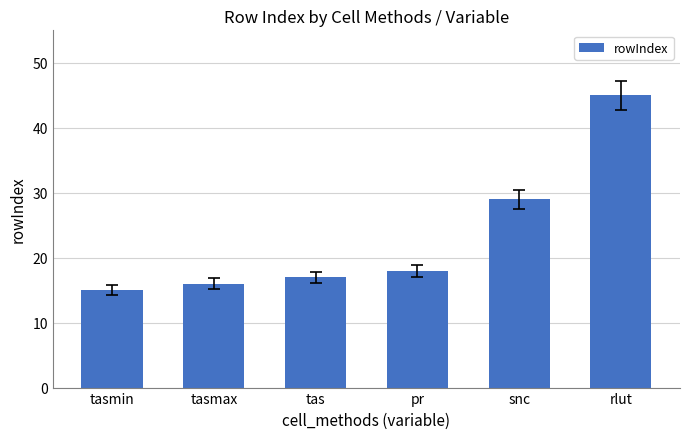

At which label is the value closest to 30?

snc